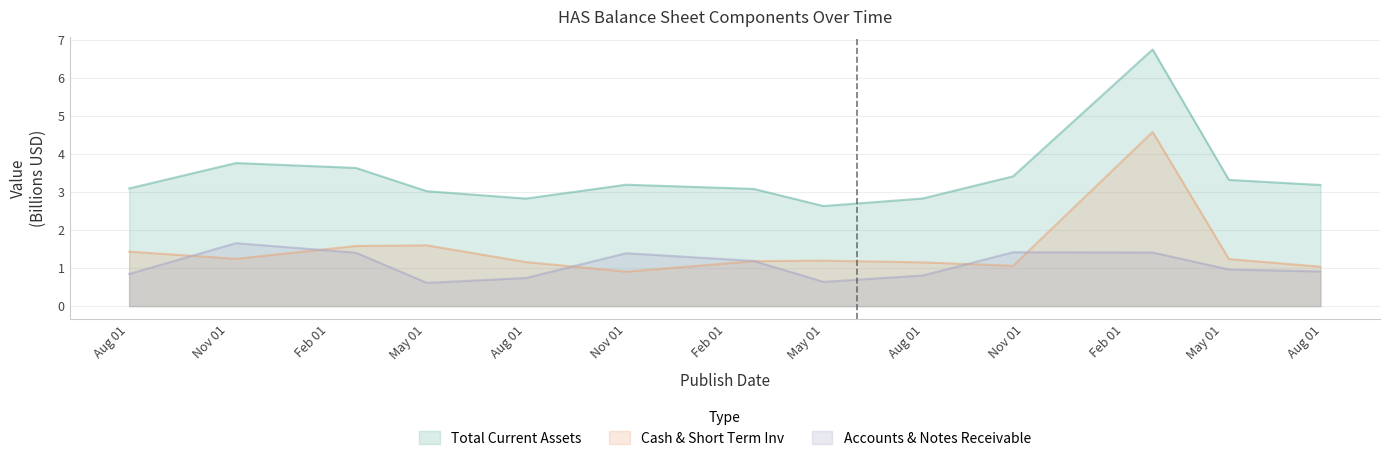

The Total Current Assets series shows 1.3 at Aug 01. True or false?

False